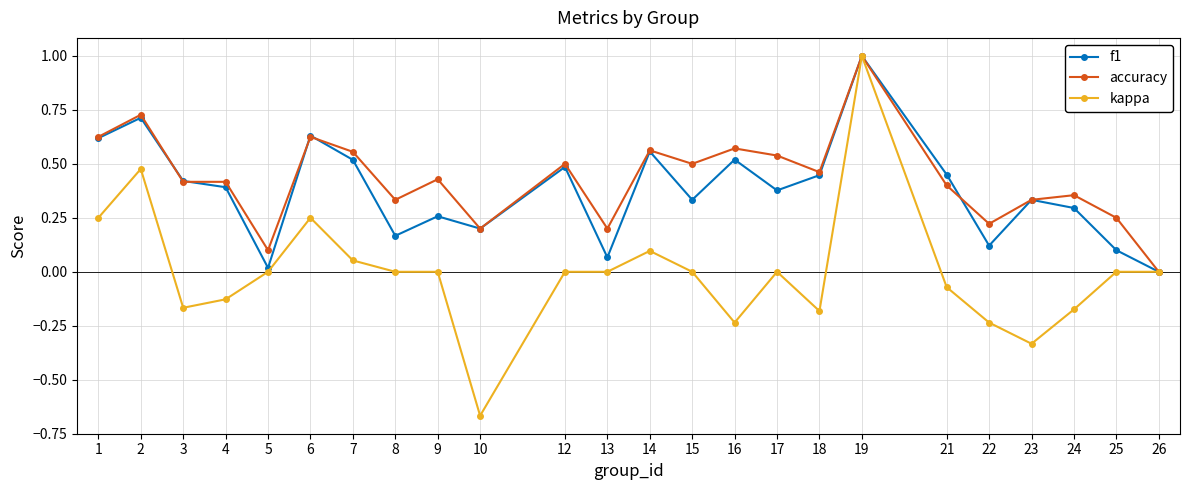

Is it true that f1 equals 0.8 at 6?

False